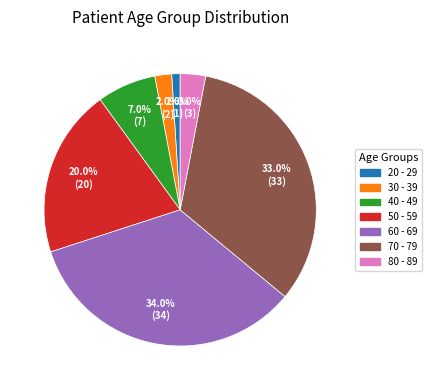

What is the largest slice in the pie chart?

60 - 69